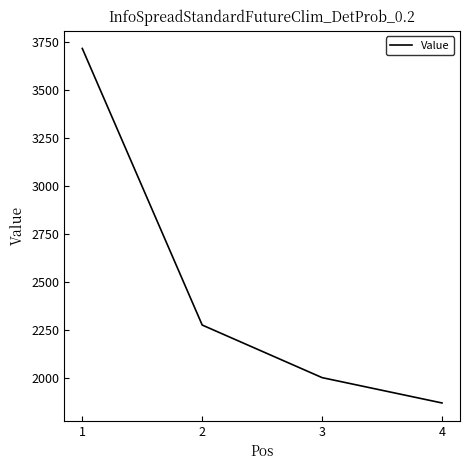

What value does the data have at 3?

2000